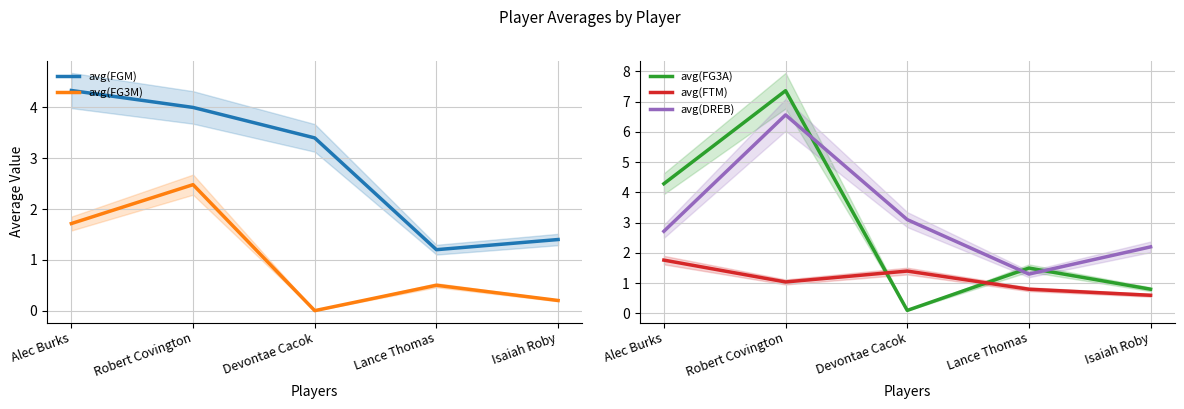

Where is avg(FTM) nearest to the value 1?

Robert Covington